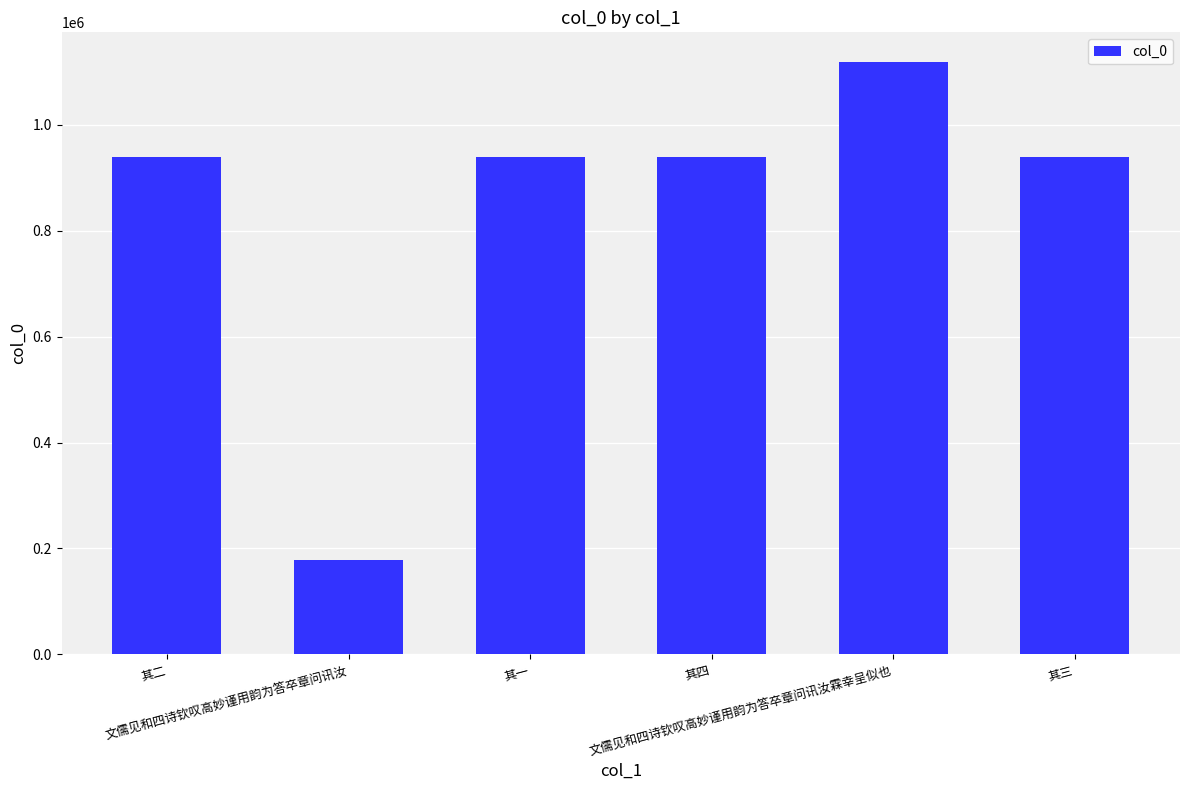

What is the ratio of the value at 其二 to the value at 文儒见和四诗钦叹高妙谨用韵为答卒章问讯汝?

5.3